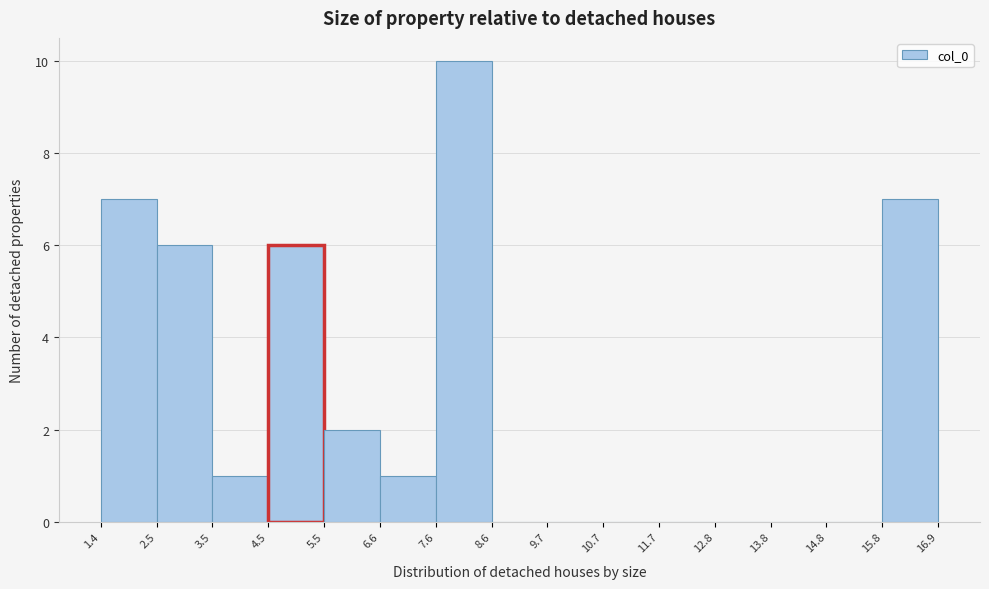

Which range on the x-axis has the tallest bar?

7.6 to 8.6